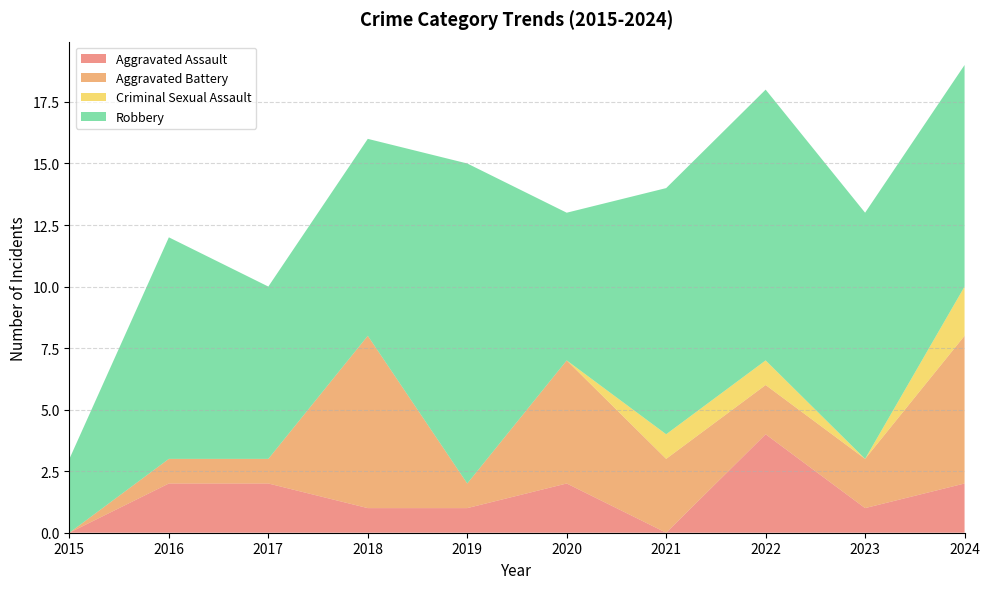

Reading left to right, extract all data points from this chart.

Aggravated Assault: 0	2	2	1	1	2	0	4	1	2
Aggravated Battery: 0	1	1	7	1	5	3	2	2	6
Criminal Sexual Assault: 0	0	0	0	0	0	1	1	0	2
Robbery: 3	9	7	8	13	6	10	11	10	9